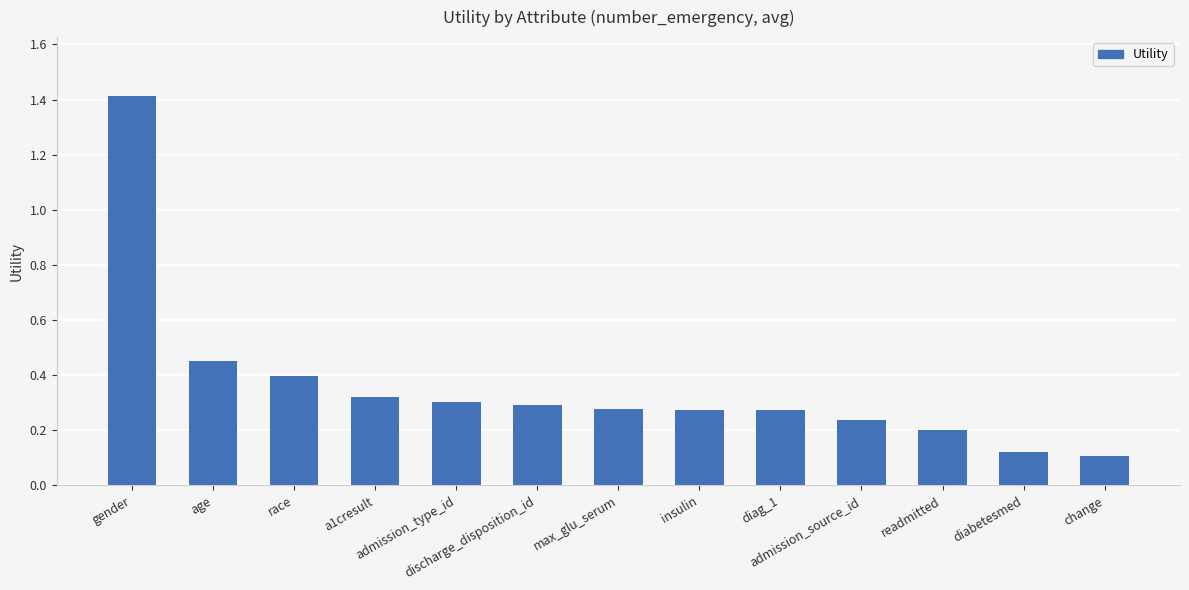

Is it true that the value at race is 0.5?

False